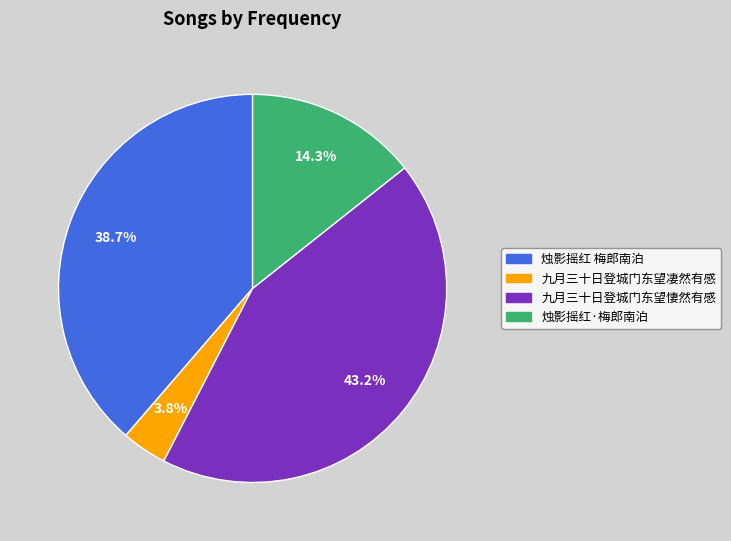

Is there any slice that represents more than half of the pie?

No